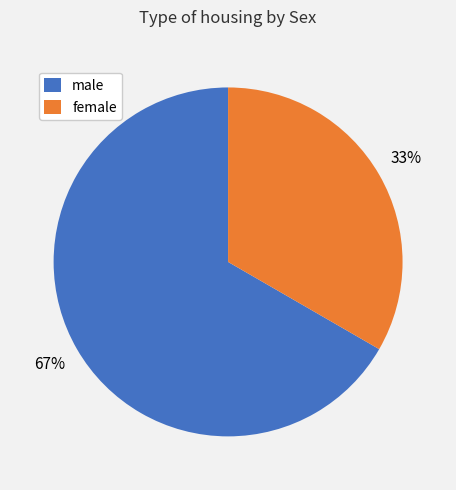

Count the number of slices in the pie.

2